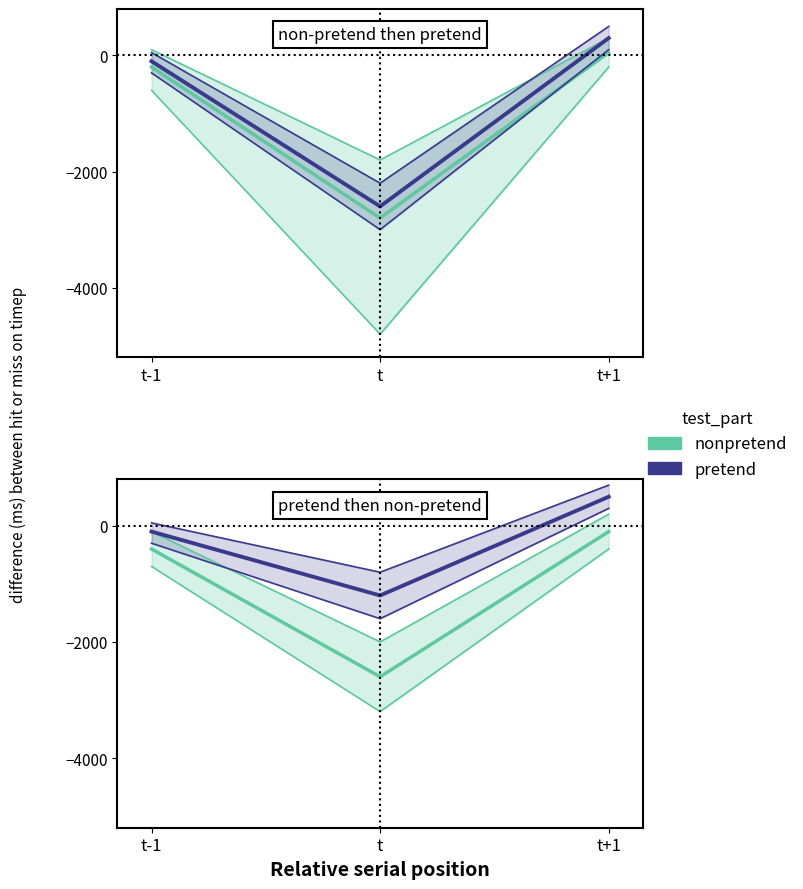

The pretend series shows 50 at t-1. True or false?

True